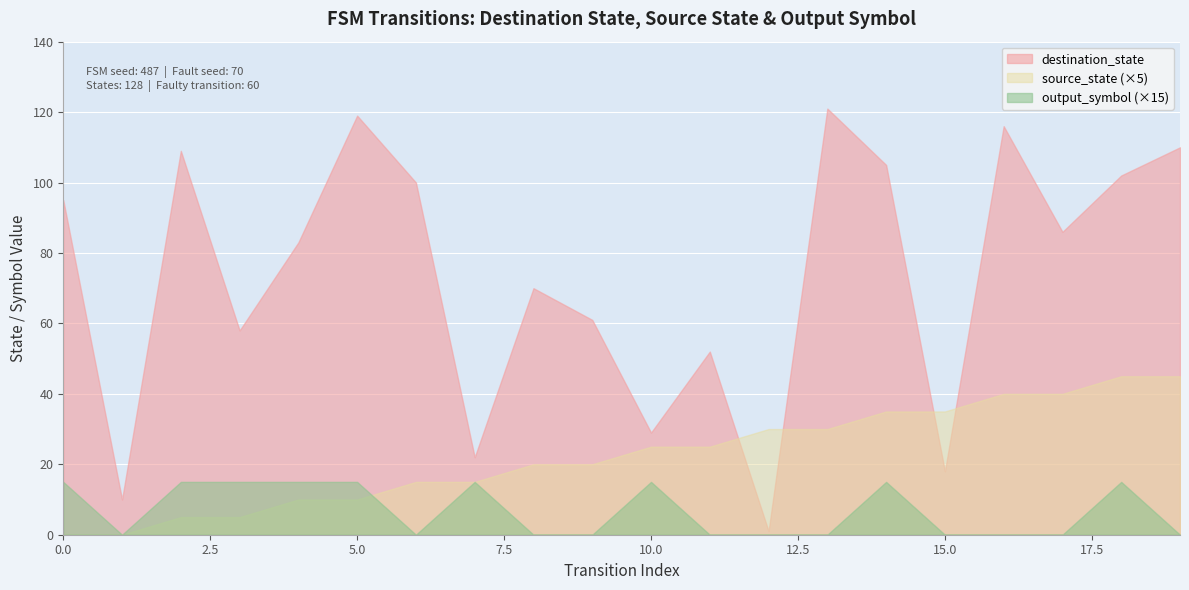

Rank the series by their maximum value, from lowest to highest.

output_symbol (×15), source_state (×5), destination_state